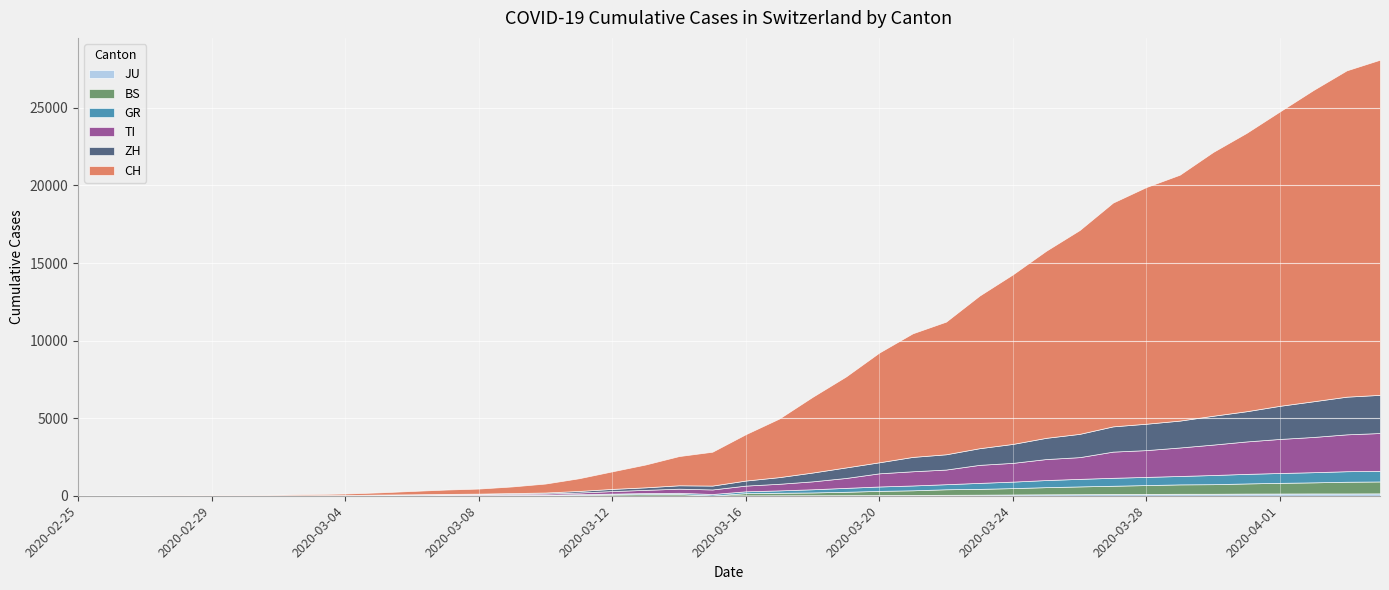

What is the difference between the BS values at 2020-03-18 and 2020-02-29?

180